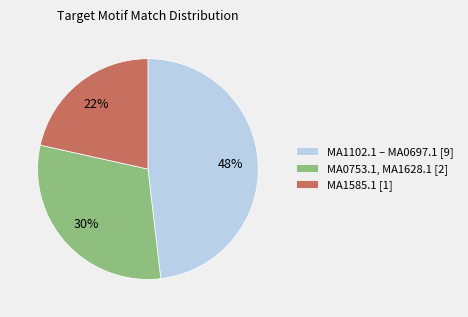

How many slices are in this pie chart?

3